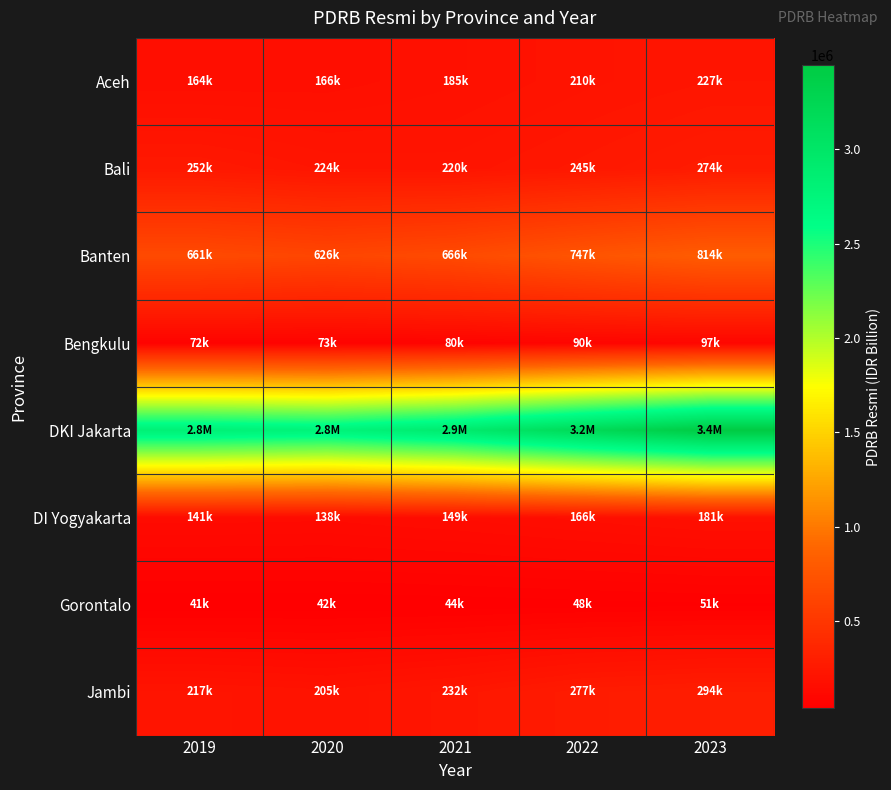

At how many categories does at least one series exceed 3109066?

2